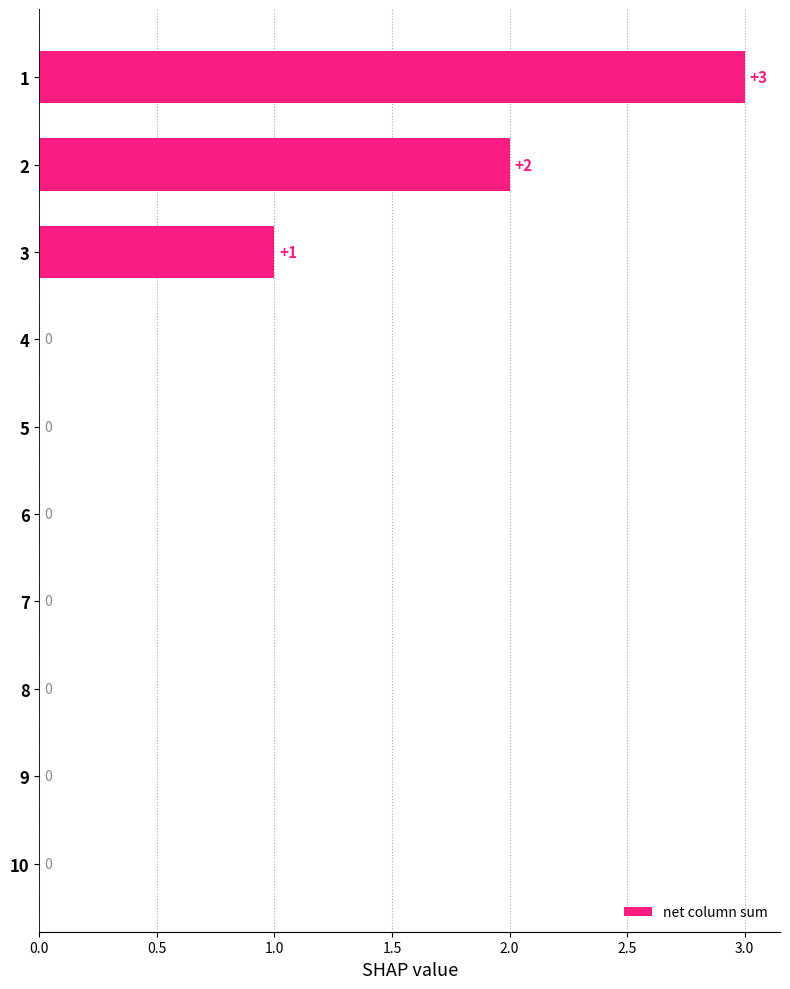

What is the ratio of the value at 2 to the value at 3?

2.0